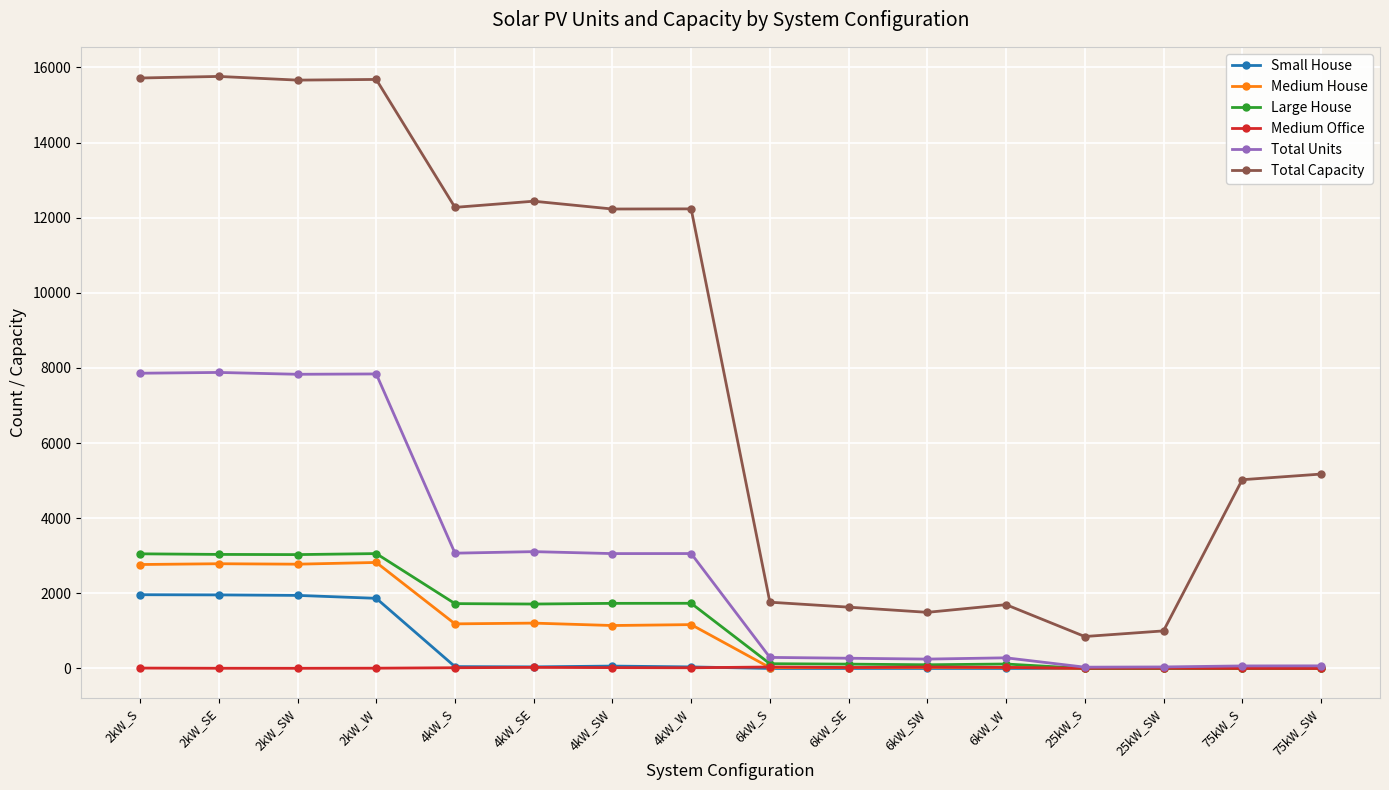

The value of Large House at 2kW_W is 3058. True or false?

True